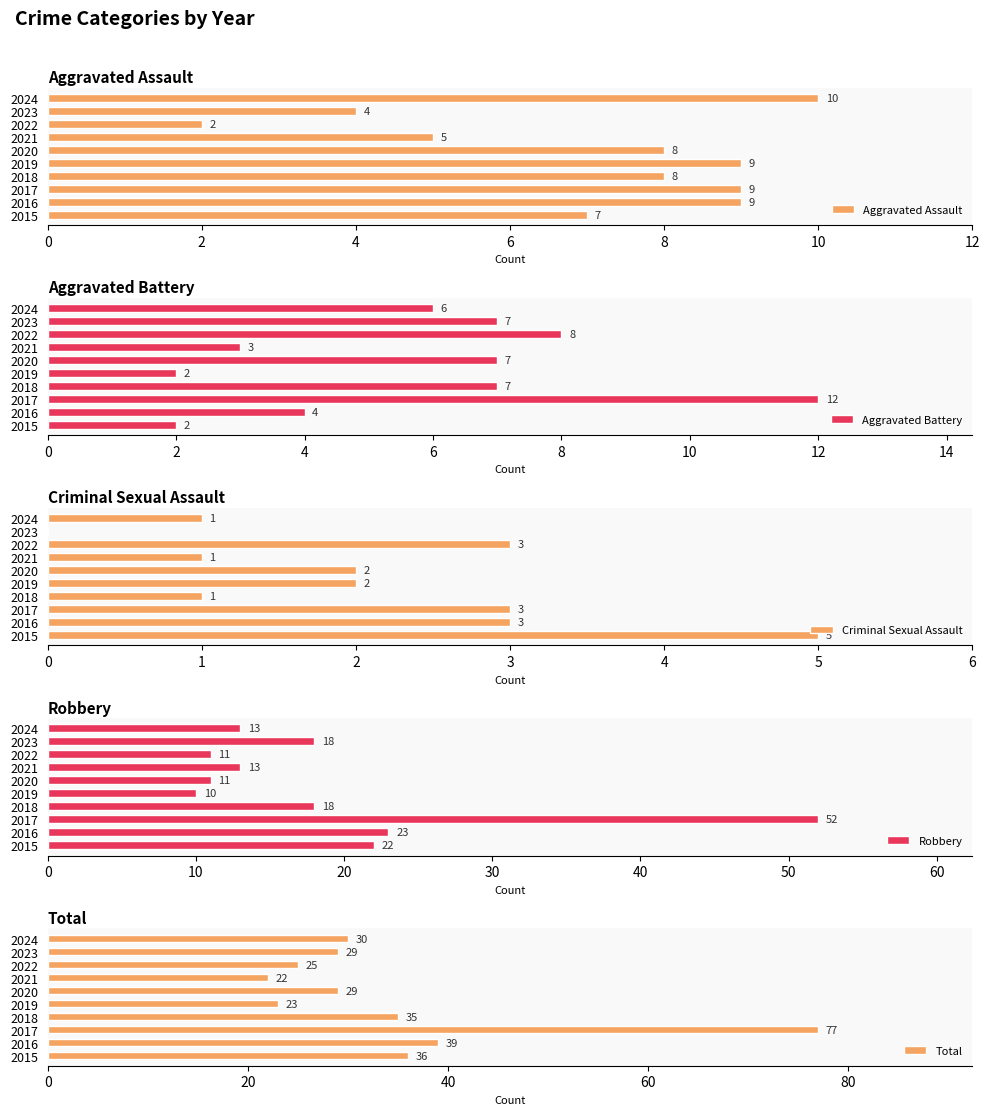

How many Aggravated Assault values are between 5 and 9?

7